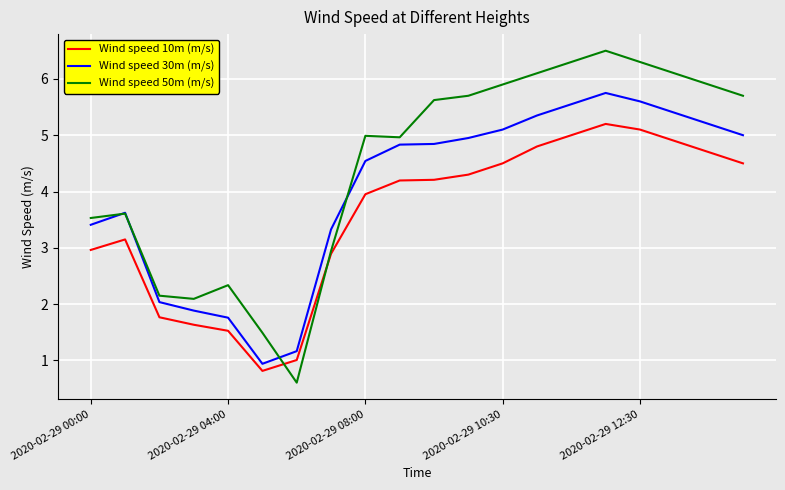

True or false: Wind speed 10m (m/s) and Wind speed 30m (m/s) intersect in this chart.

False